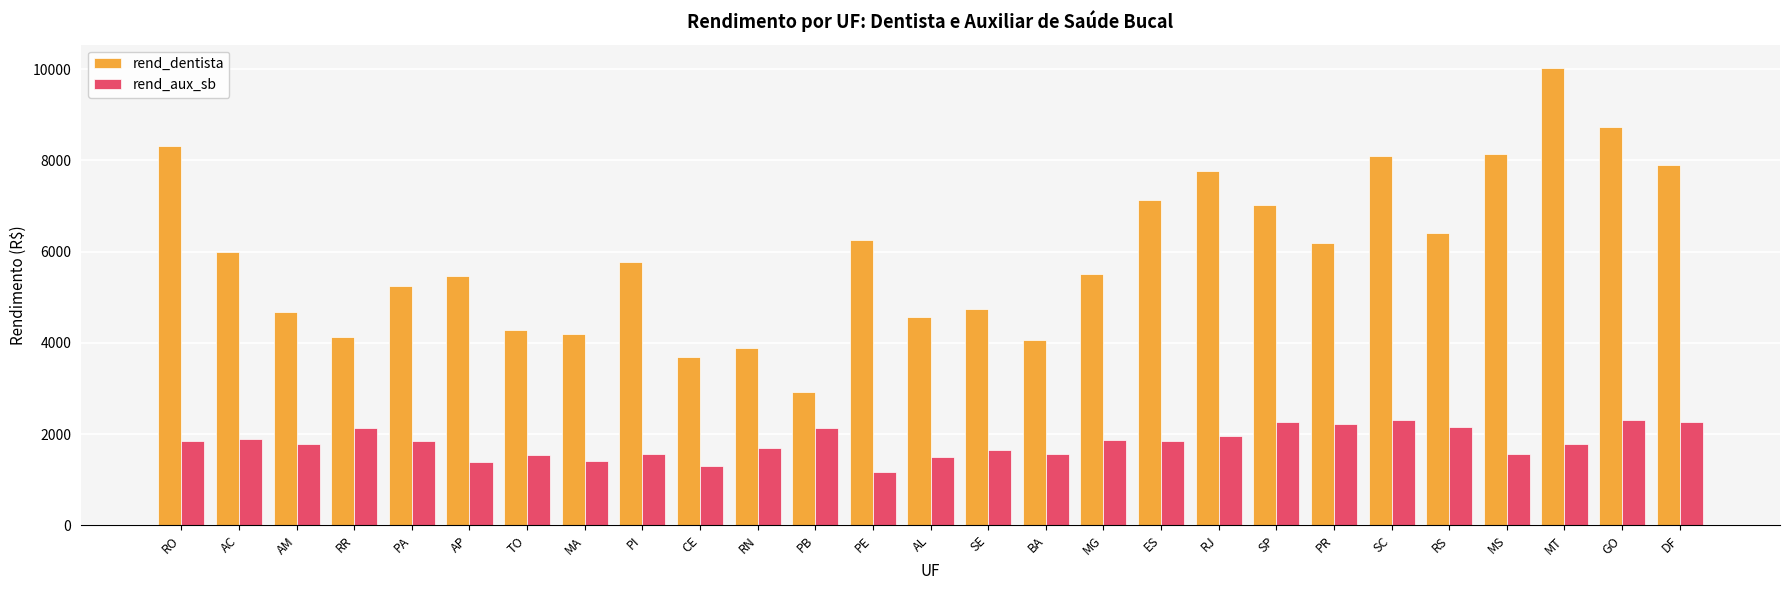

At which label is rend_dentista closest to 6480?

RS